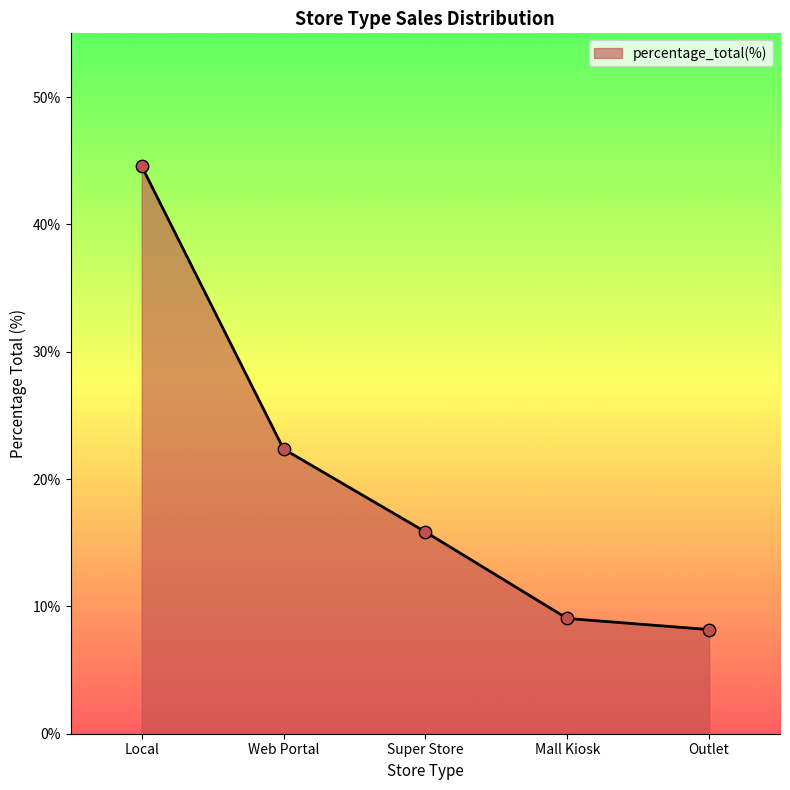

Between Web Portal and Local, which is larger?

Local